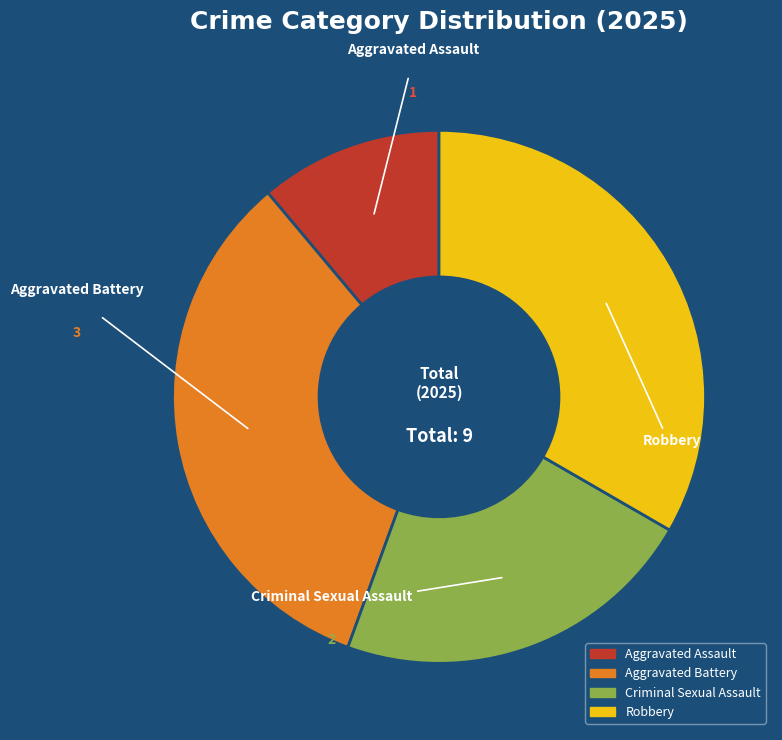

Which has a higher value, Aggravated Battery or Criminal Sexual Assault?

Aggravated Battery